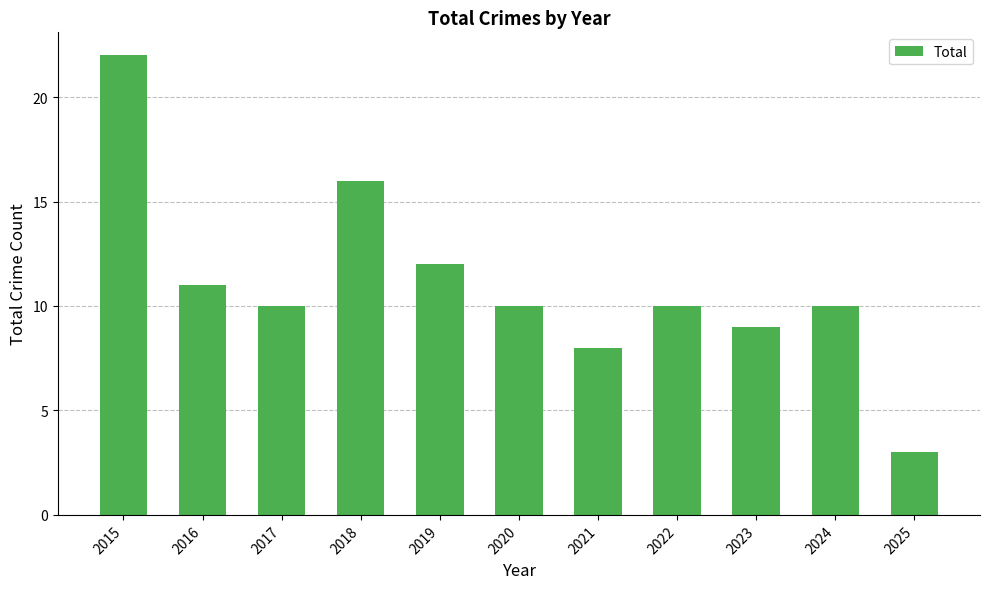

Which label corresponds to the largest value in the chart?

2015